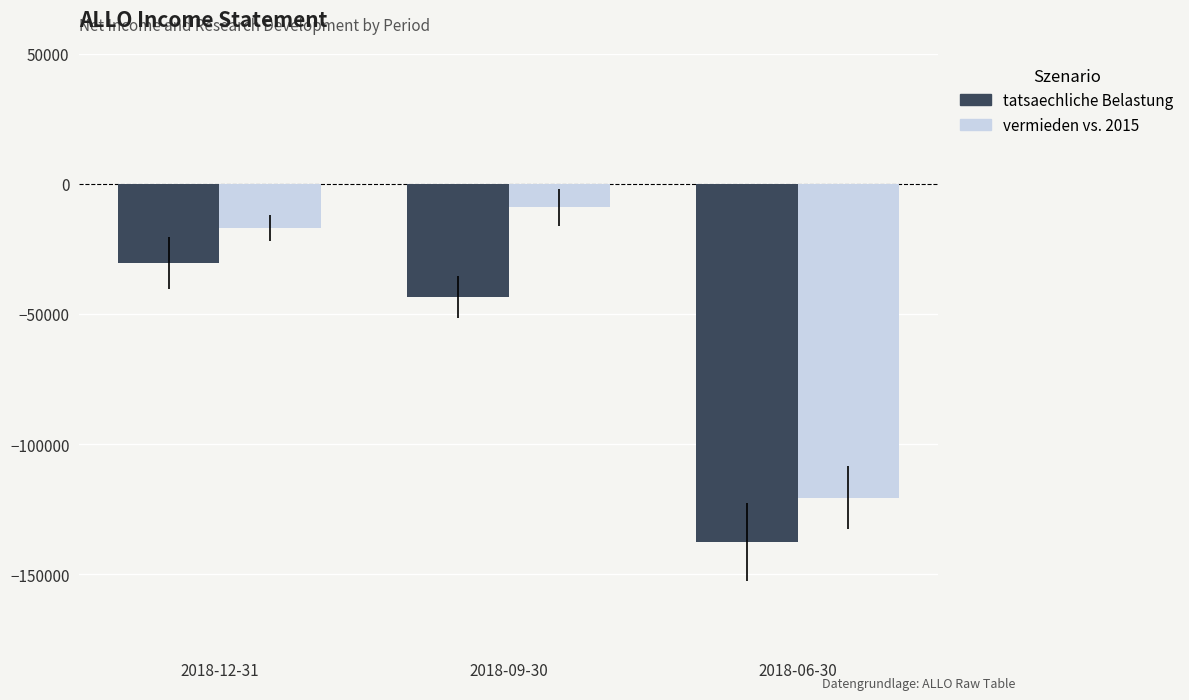

Reading left to right, extract all data points from this chart.

tatsaechliche Belastung: -30500	-43500	-137500
vermieden vs. 2015: -17000	-9000	-120600